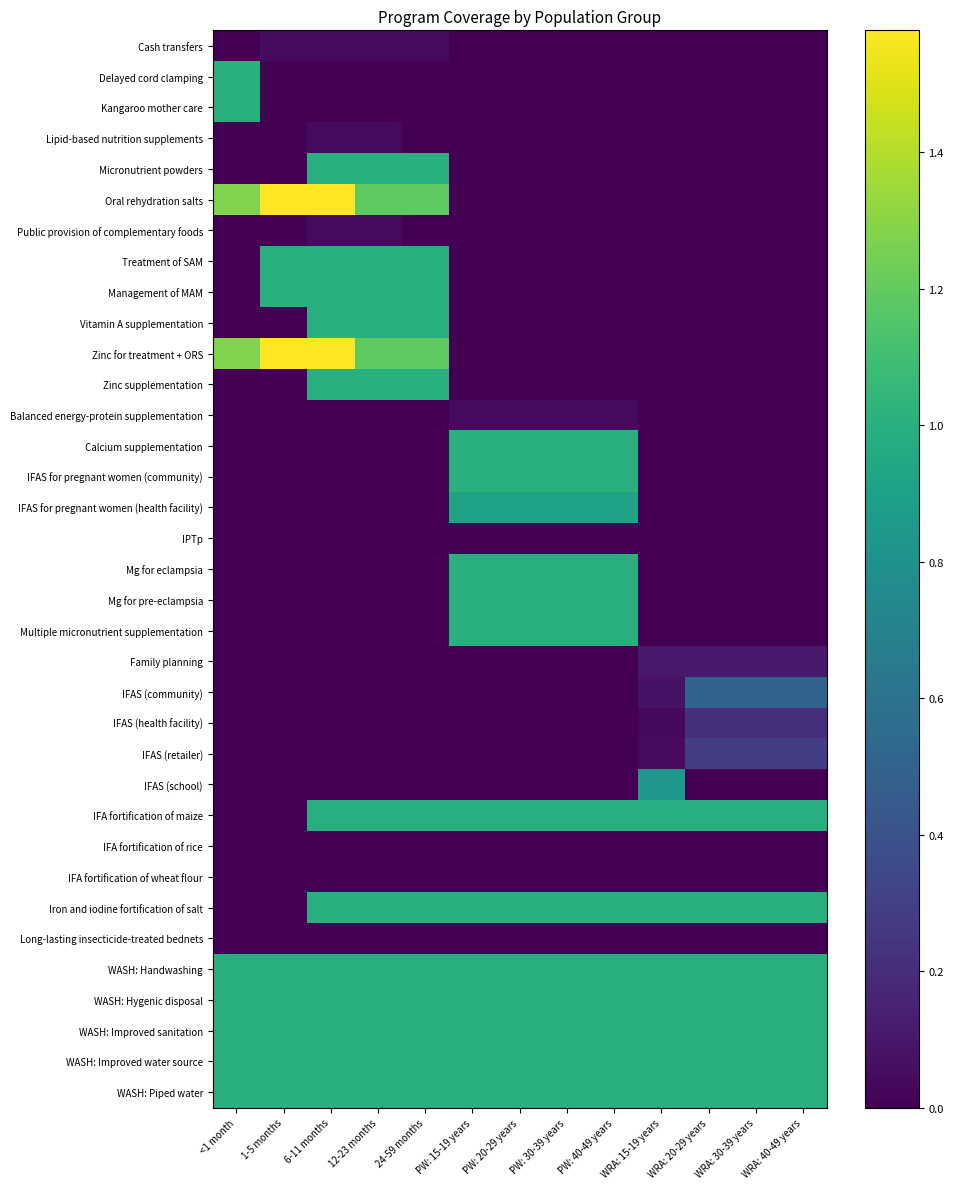

What is the difference between the highest and lowest values at <1 month?

1.3